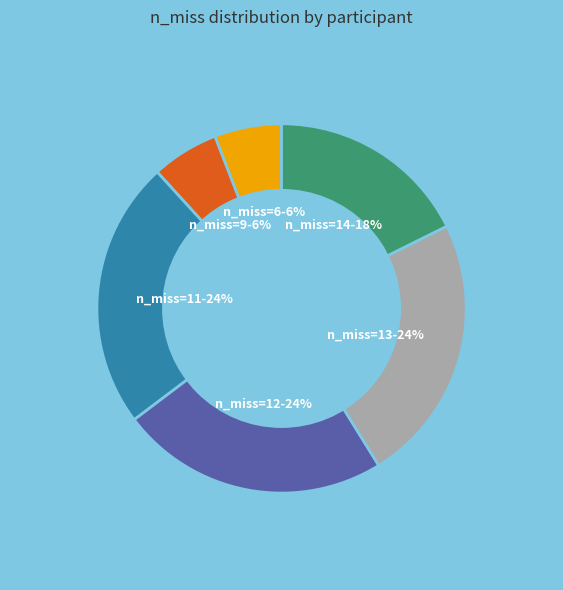

To the nearest percent, what is the average slice percentage?

17%